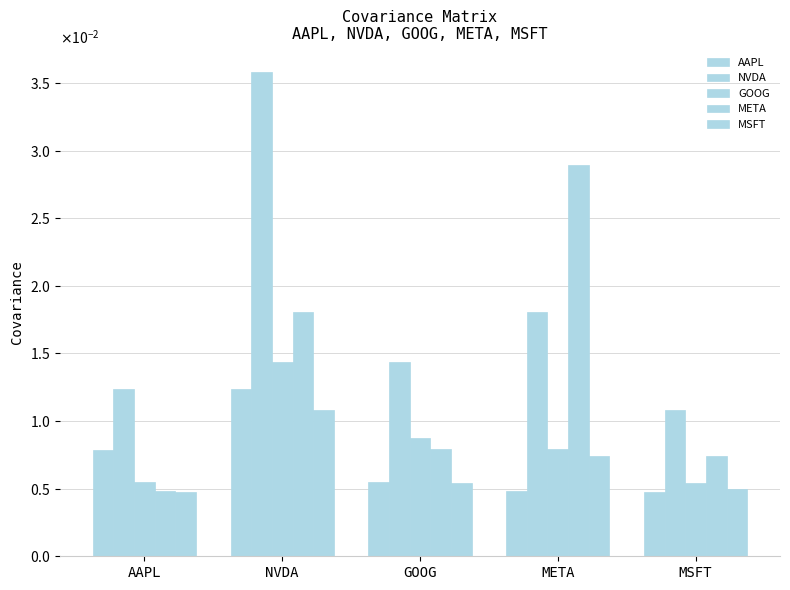

Does the chart contain stacked bars?

No